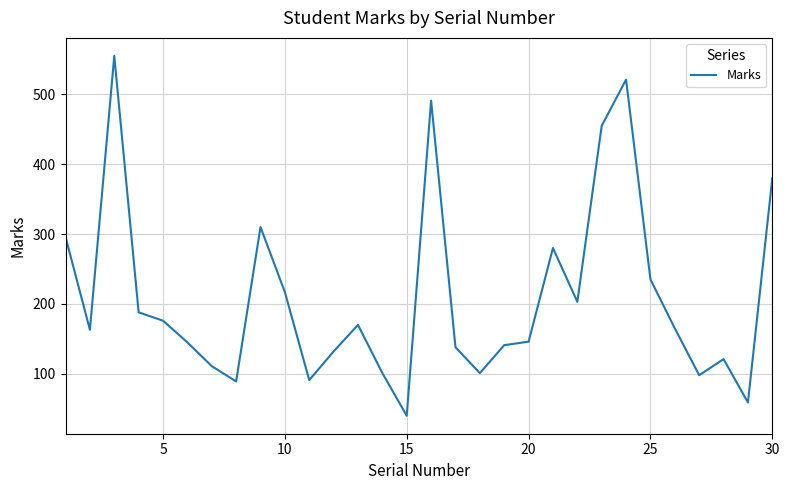

What is the sum of all values?

6318